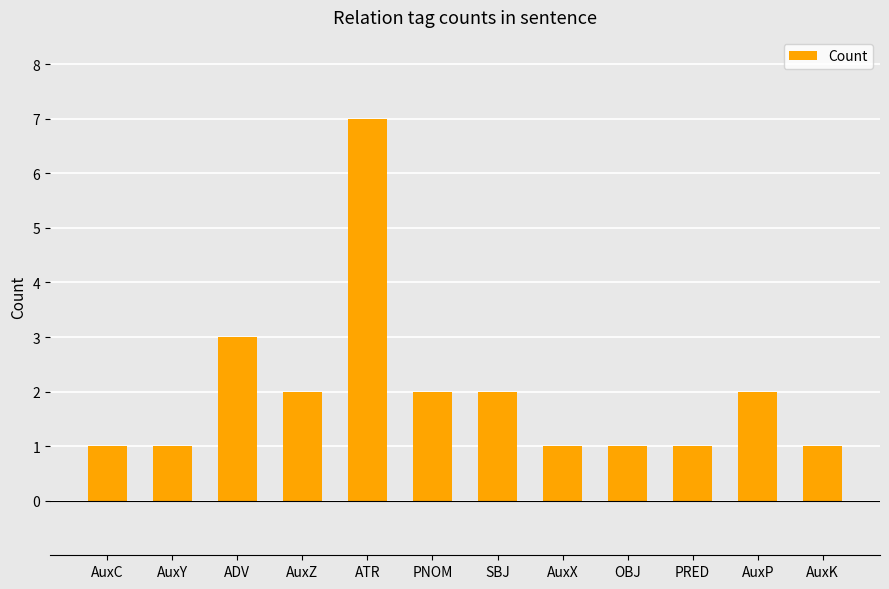

What is the label of the 8th bar from the left?

AuxX